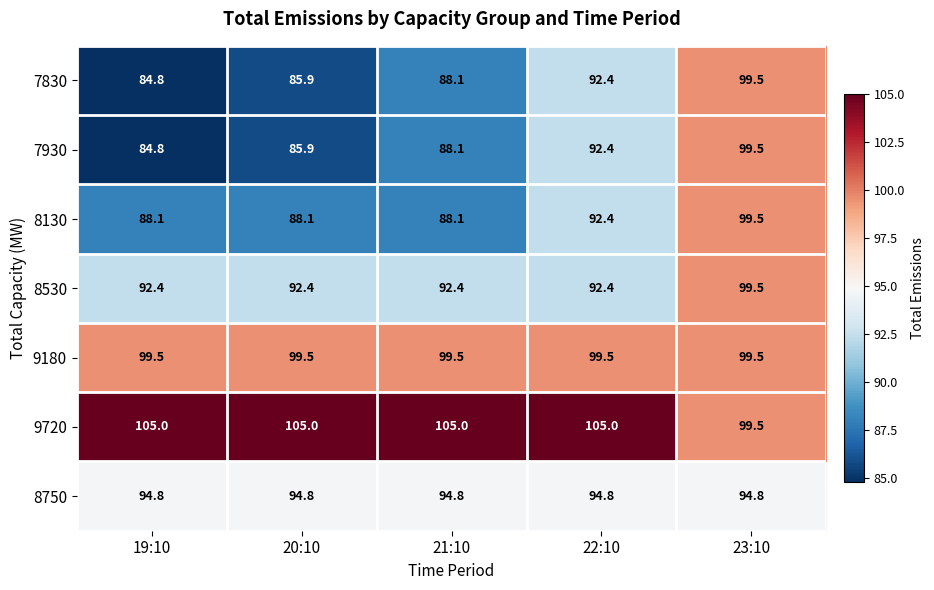

What is the sum of all 9720 values?

519.5